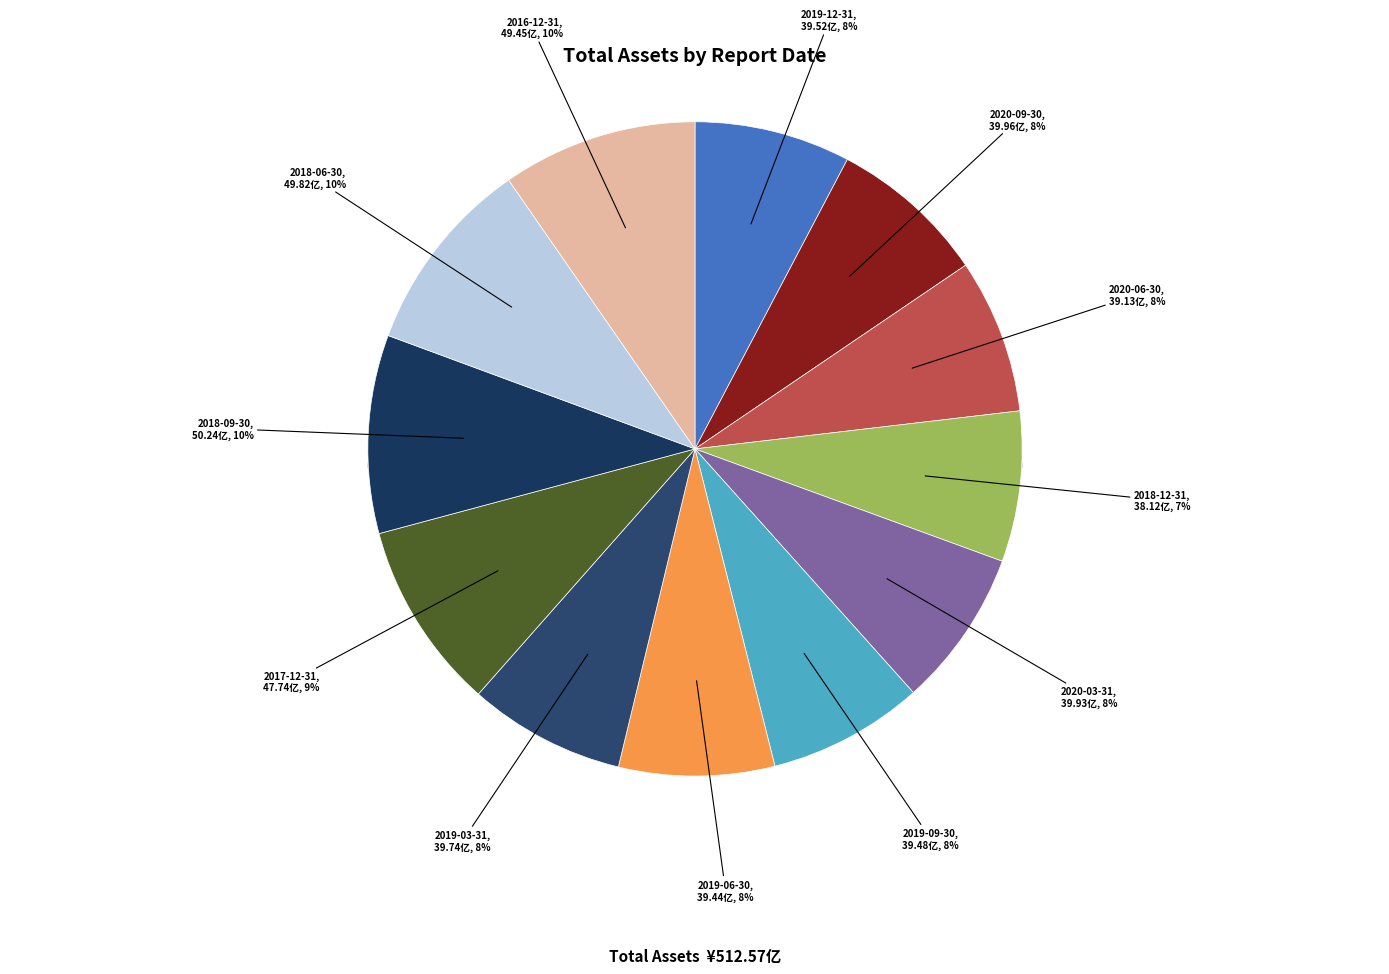

Rank the categories by value from lowest to highest.

2018-12-31, 2020-06-30, 2019-06-30, 2019-09-30, 2019-12-31, 2019-03-31, 2020-03-31, 2020-09-30, 2017-12-31, 2016-12-31, 2018-06-30, 2018-09-30